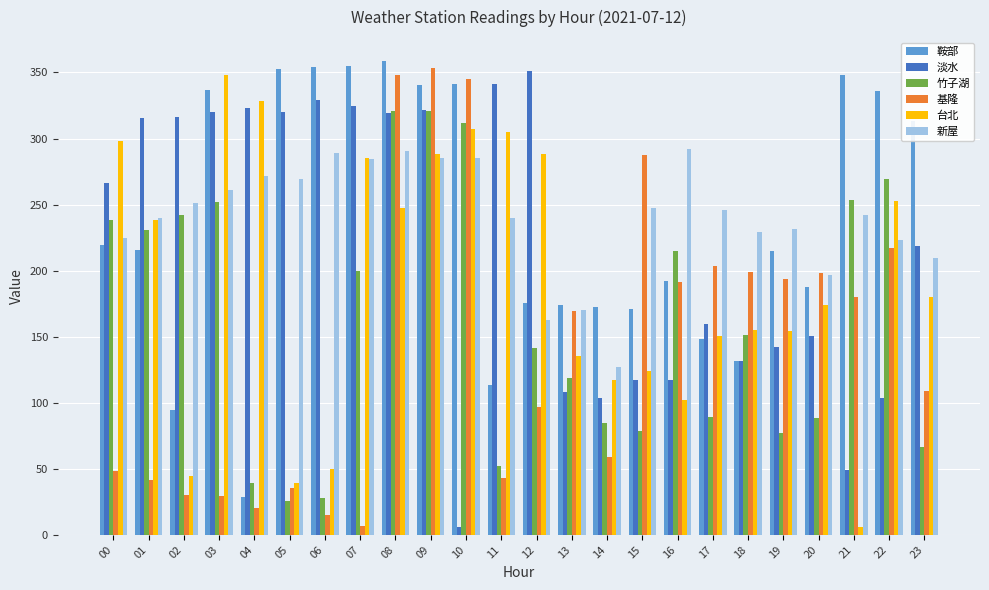

What is the sum of all 台北 values?

4621.2